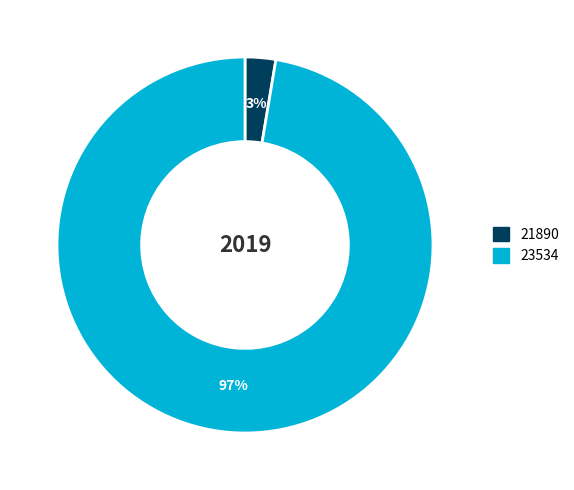

What is the largest slice in the pie chart?

23534